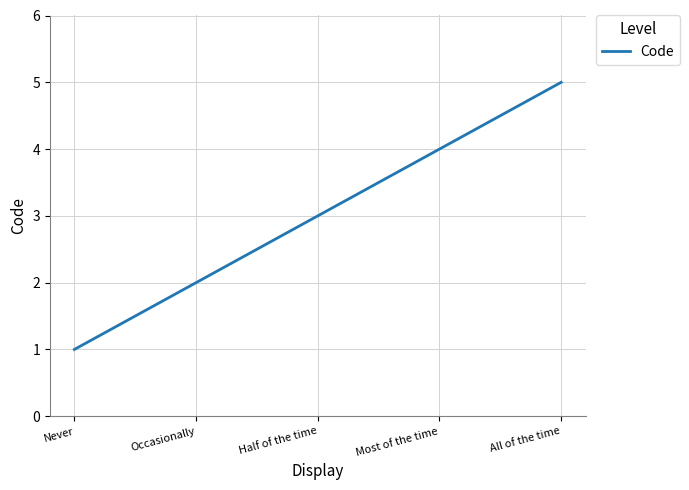

What is the difference between the maximum and minimum values?

4.0